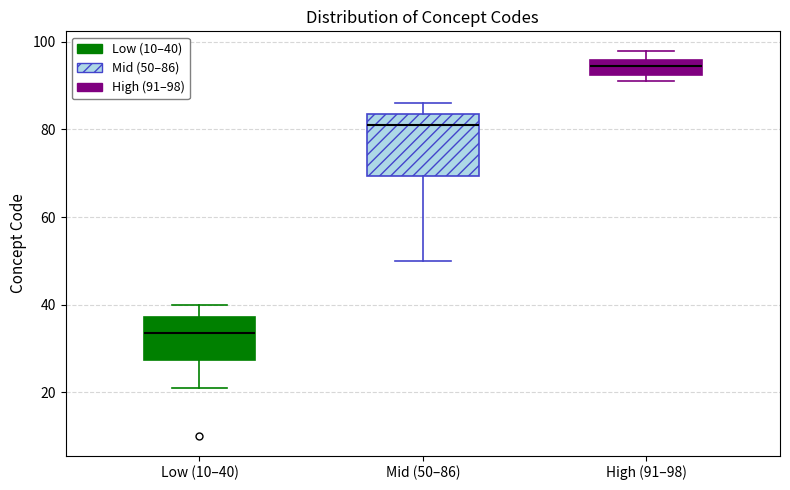

Comparing the boxes themselves (not the whiskers), which one is the tallest?

Mid (50–86)